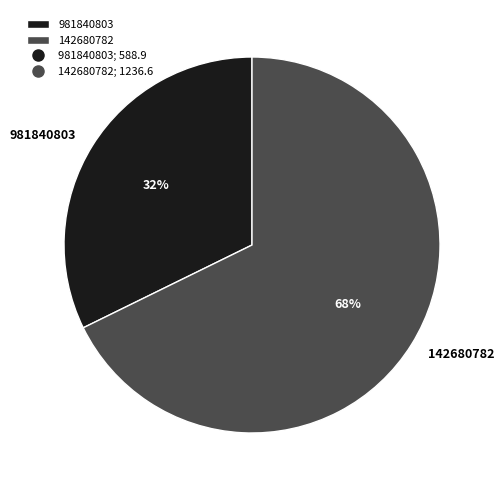

To the nearest percent, what is the average slice percentage?

50%